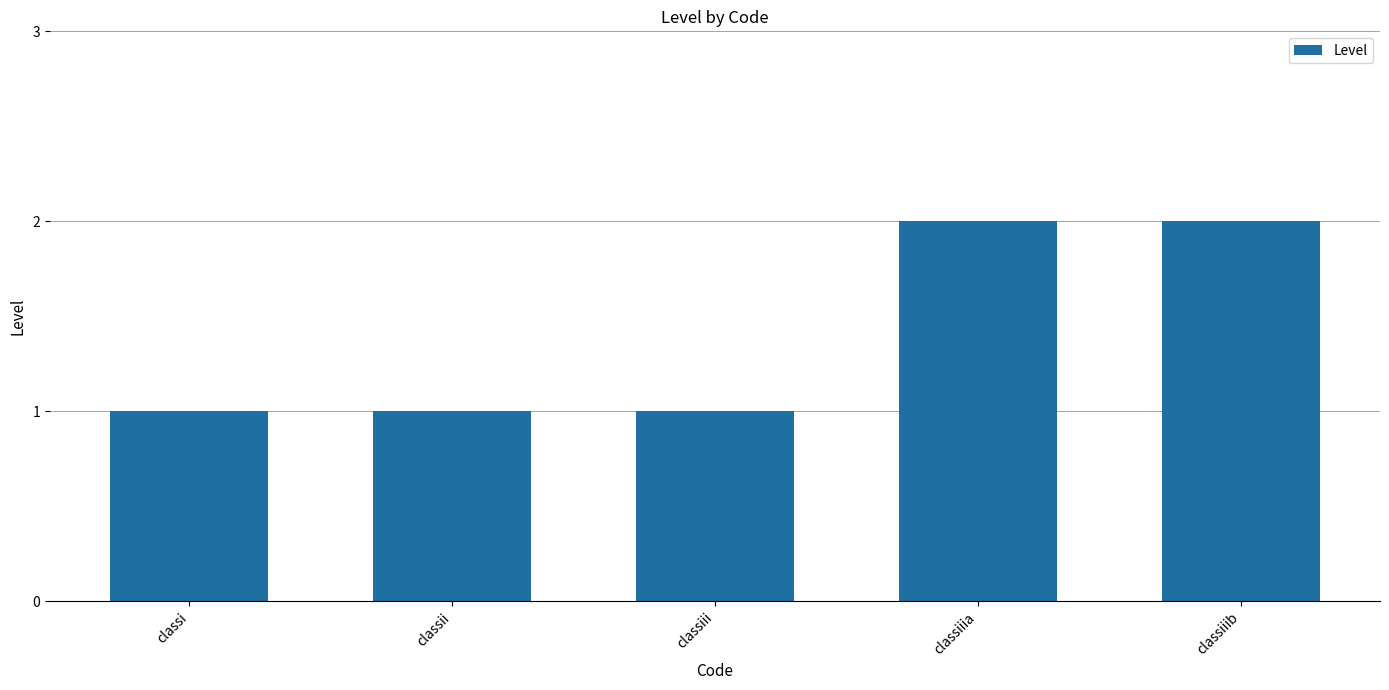

Are the bars horizontal?

No